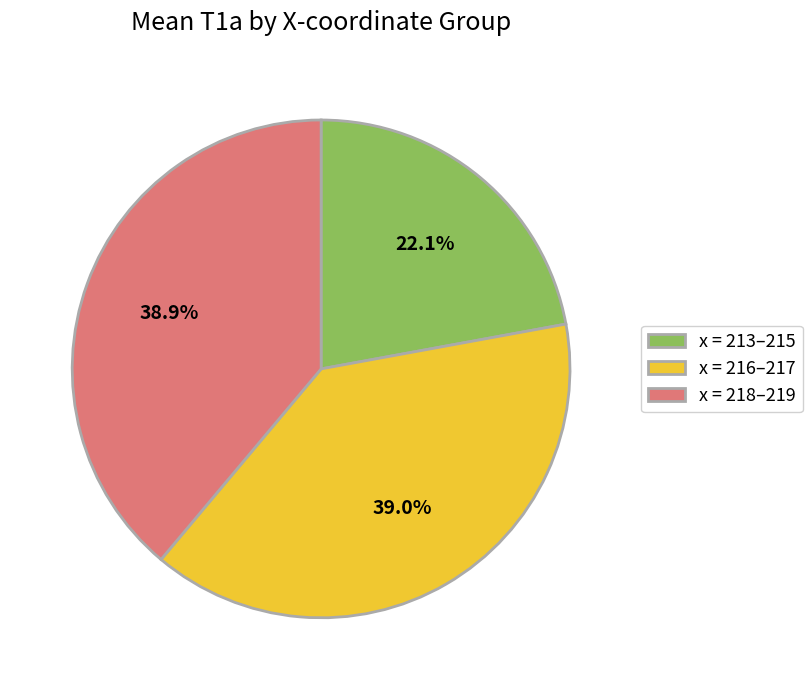

To the nearest percent, what is the difference between the largest and smallest slice percentages?

17%